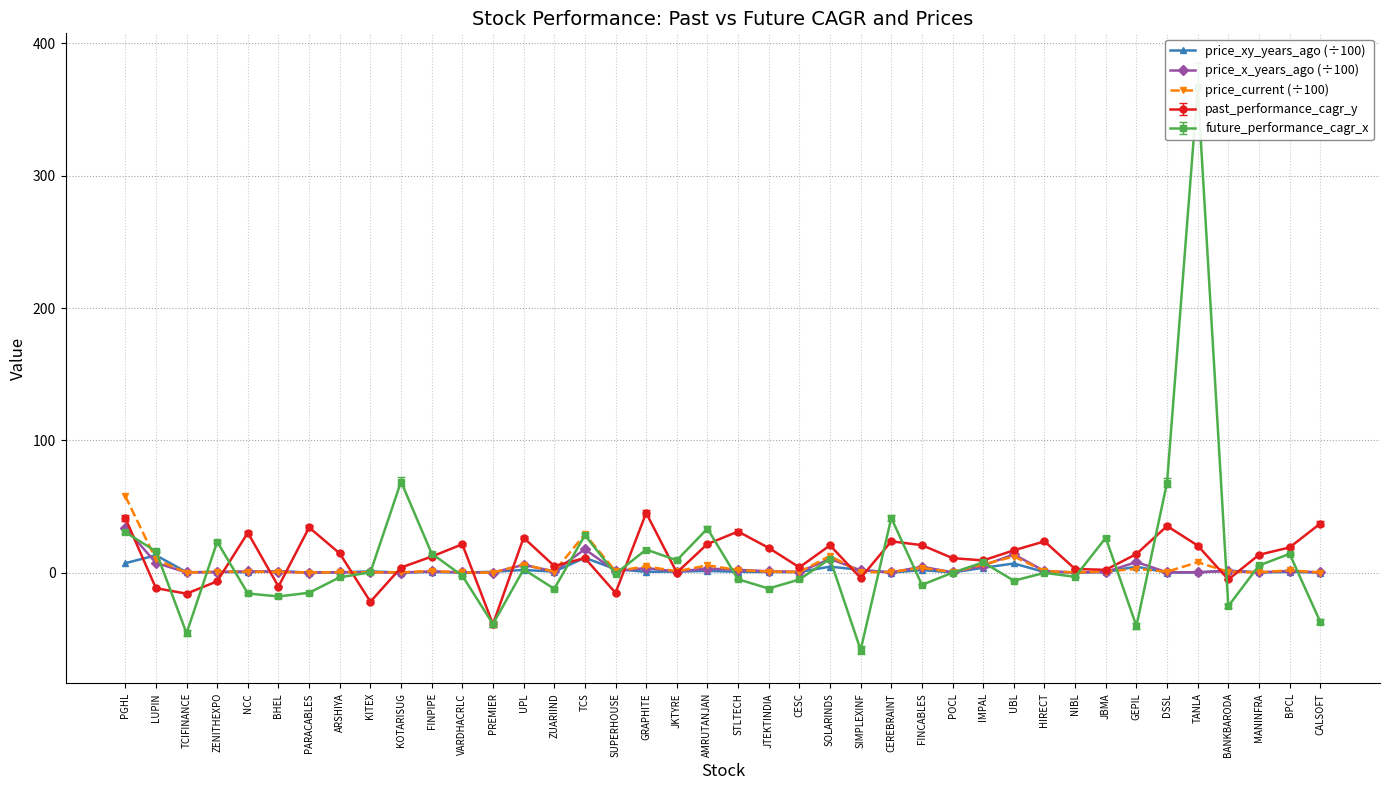

How many intersections are there between price_current (÷100) and price_x_years_ago (÷100)?

22